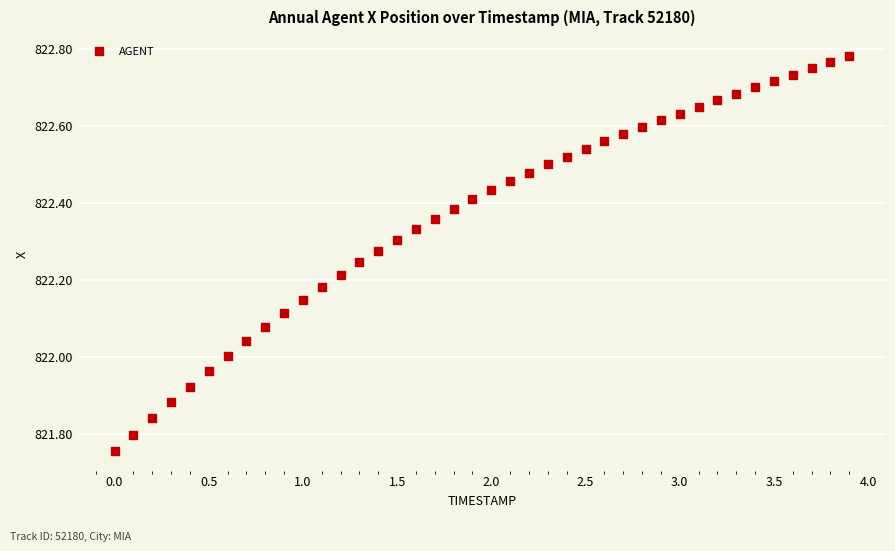

What is the range of X values (max minus min)?

3.9